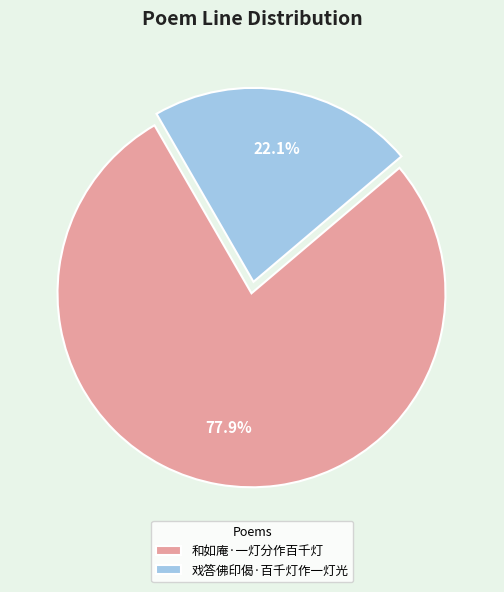

What portion of the pie excludes 和如庵·一灯分作百千灯?

22.1%